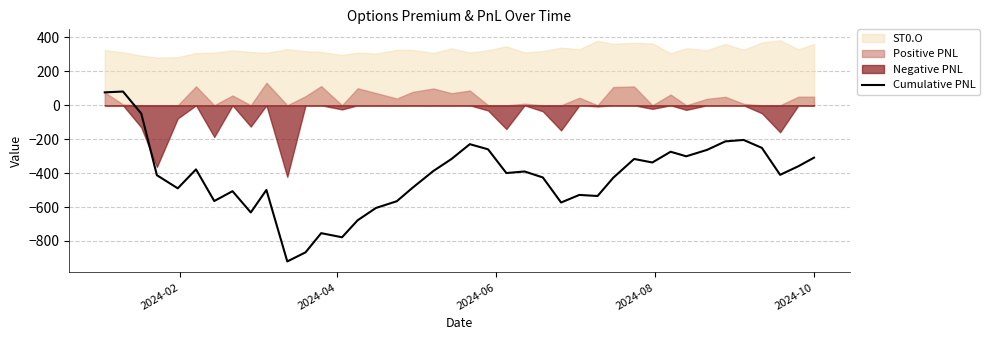

At which label does the data first exceed -399?

2024-02